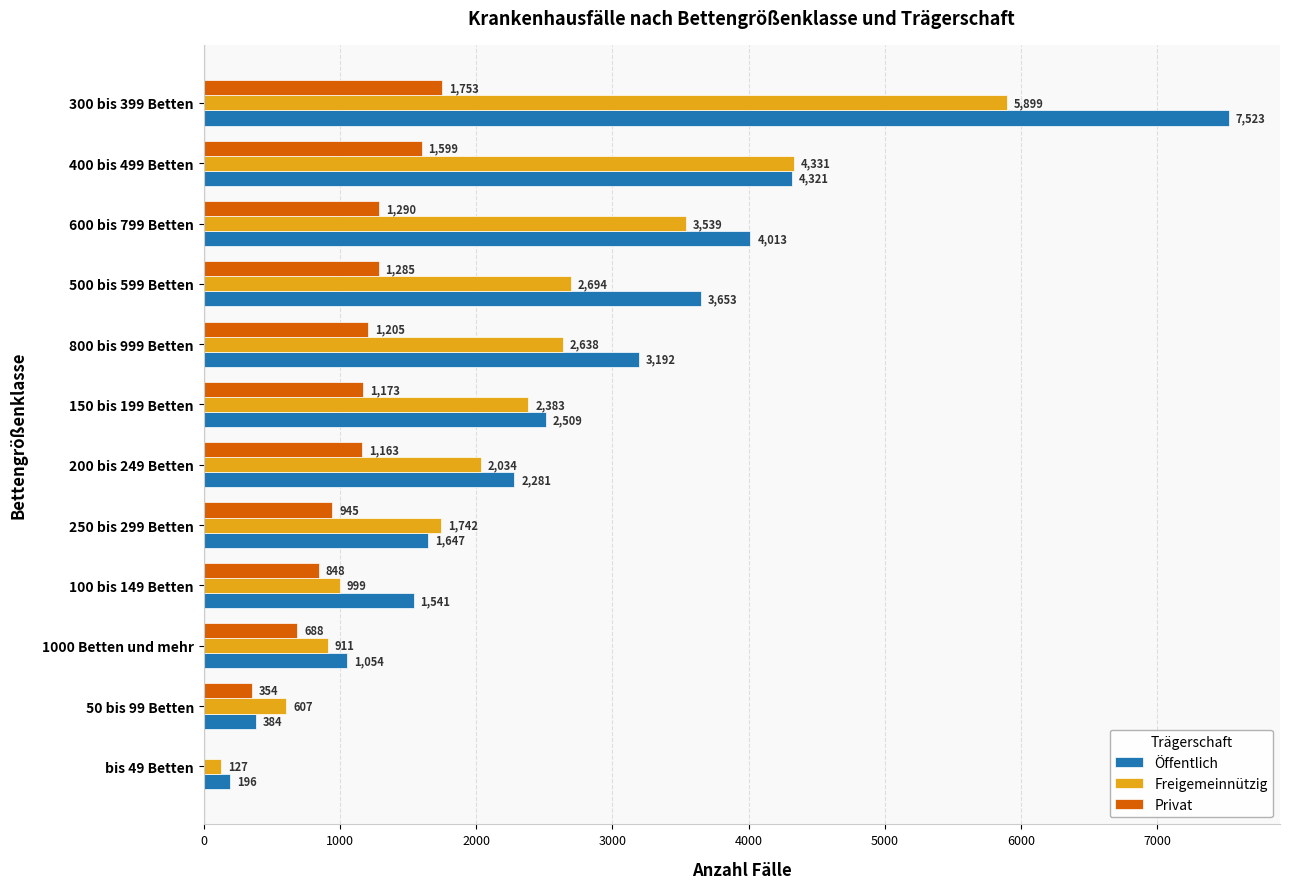

What is the maximum value for Öffentlich?

7523